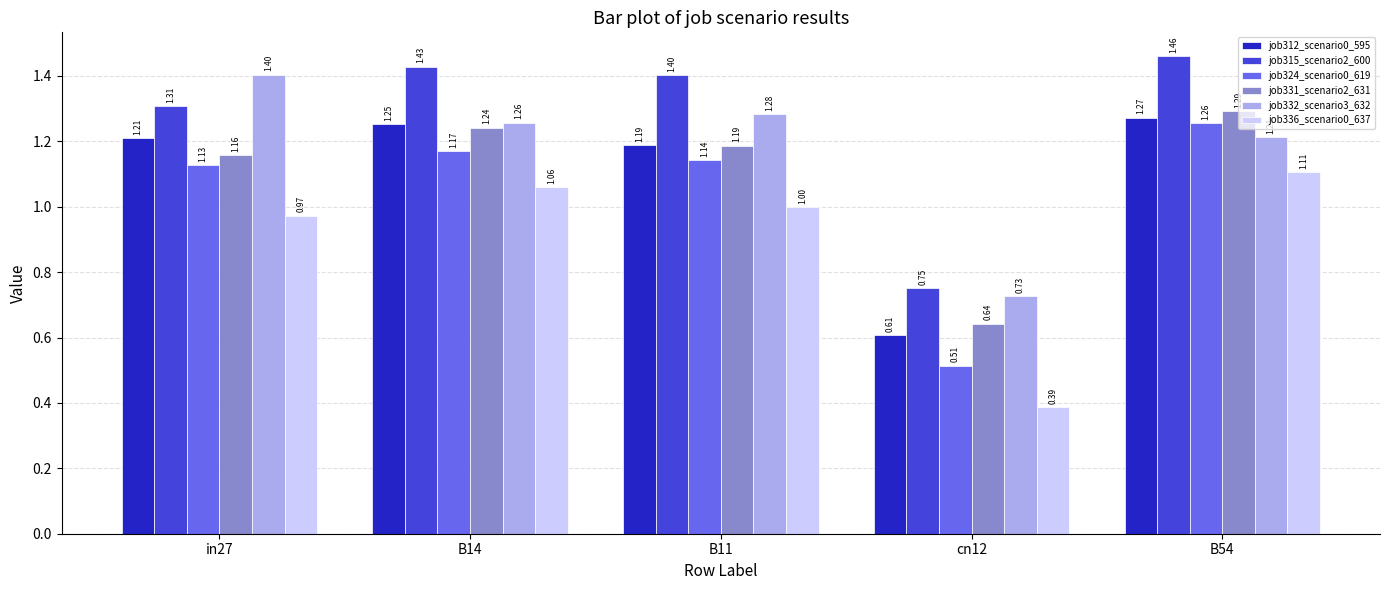

What position from the left is B11?

3